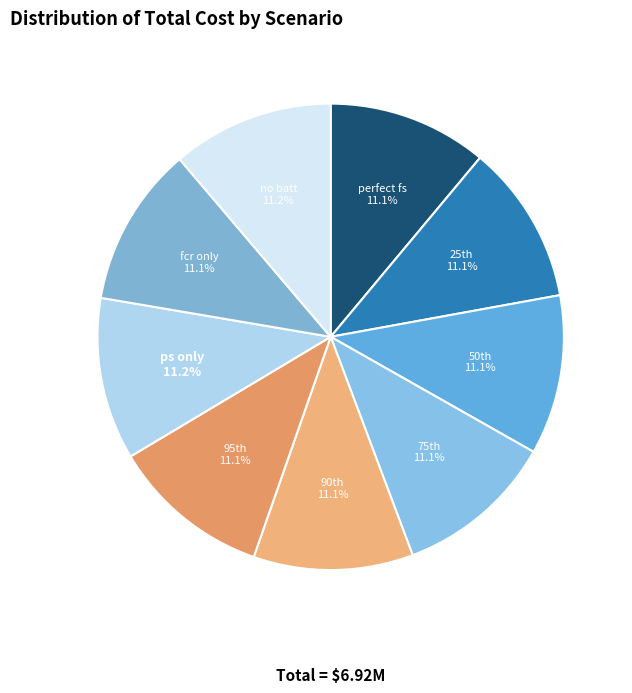

How many segments does this pie chart have?

9